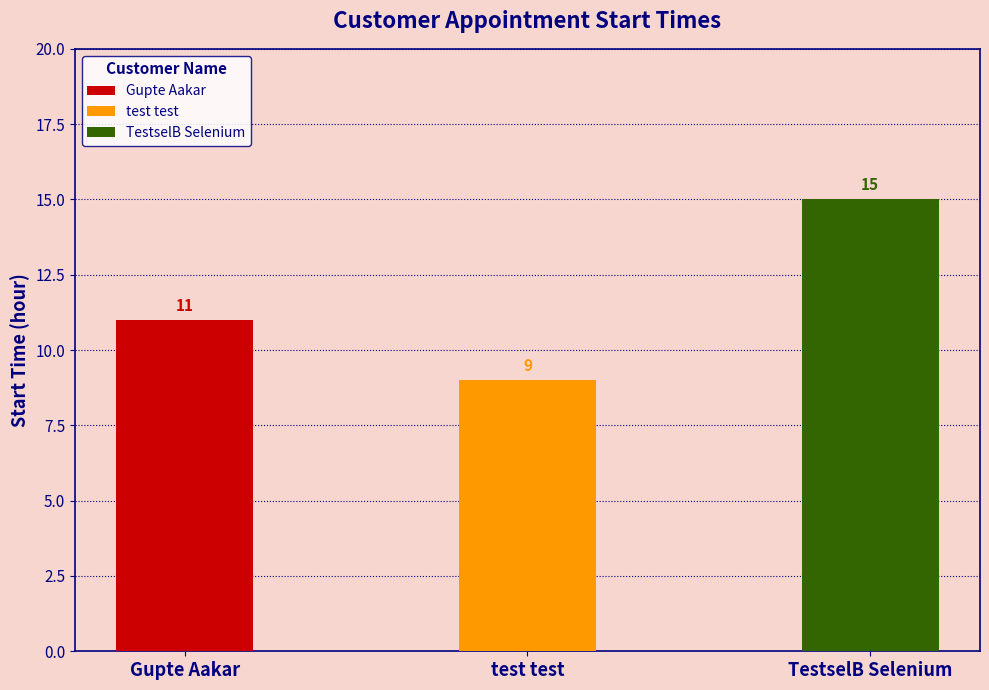

What is the difference between the values at test test and TestselB Selenium?

6